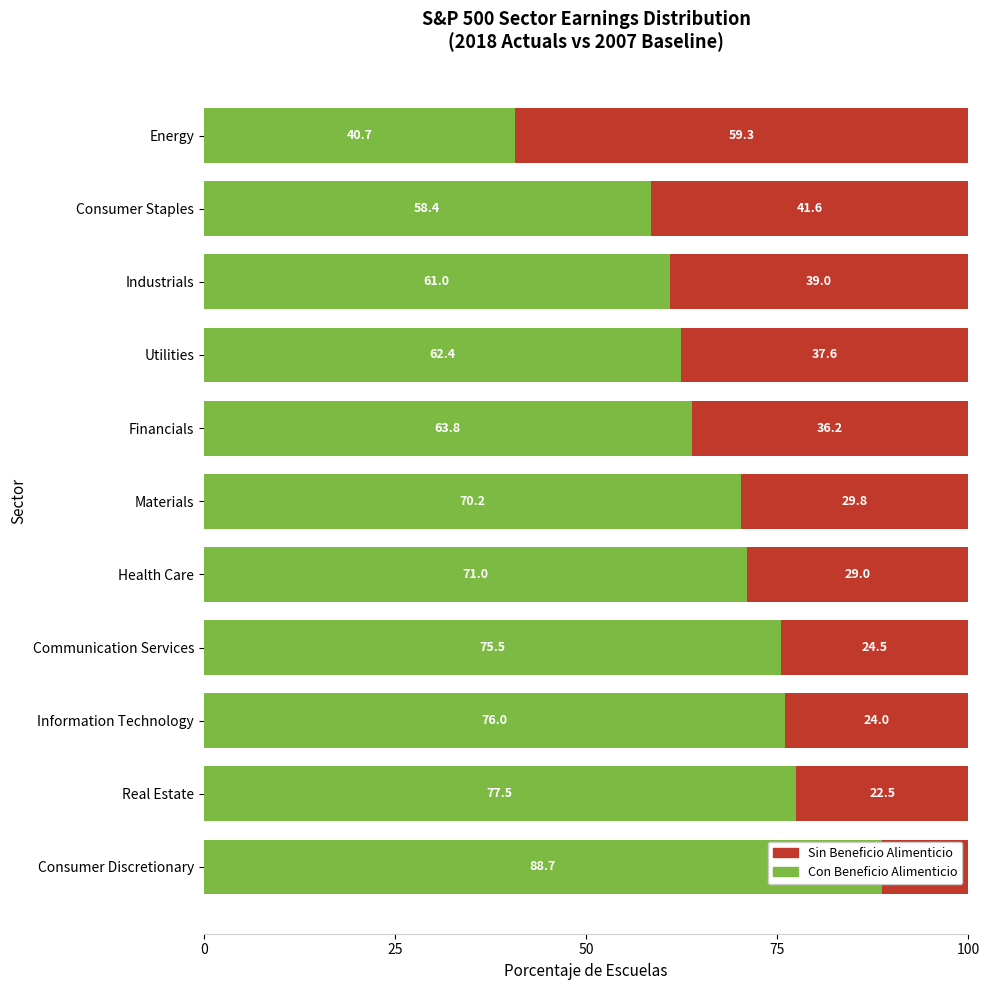

Reading left to right, transcribe all the data shown in this chart.

Con Beneficio Alimenticio: 88.7	77.5	76.0	75.5	71.0	70.2	63.8	62.4	61.0	58.4	40.7
Sin Beneficio Alimenticio: 11.3	22.5	24.0	24.5	29.0	29.8	36.2	37.6	39.0	41.6	59.3